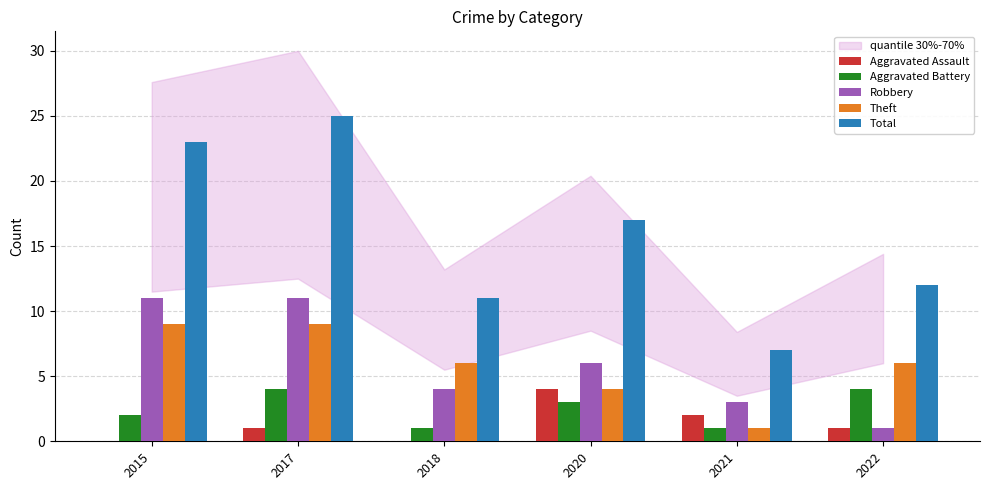

Where is Total nearest to the value 16?

2020